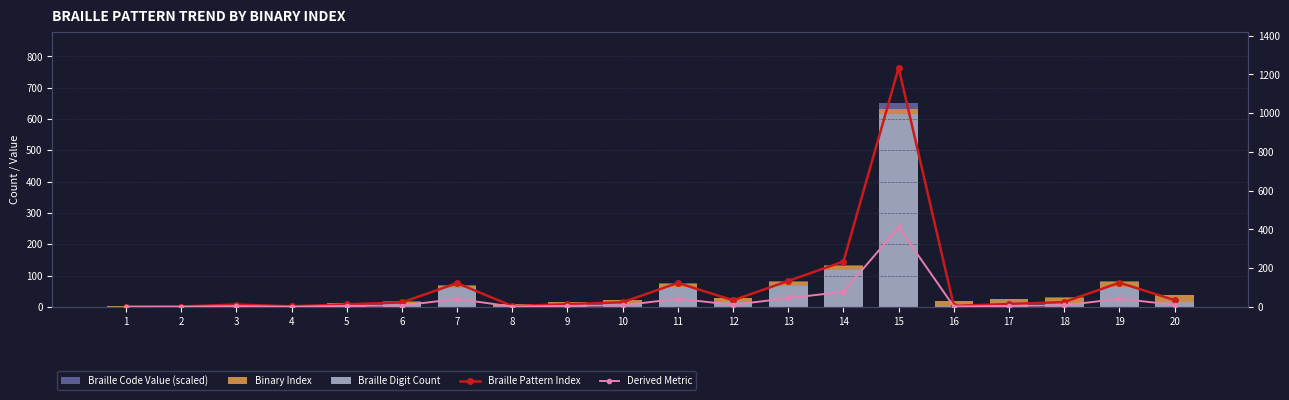

What is the sum of the Binary Index values at 1 and 5?

6.0